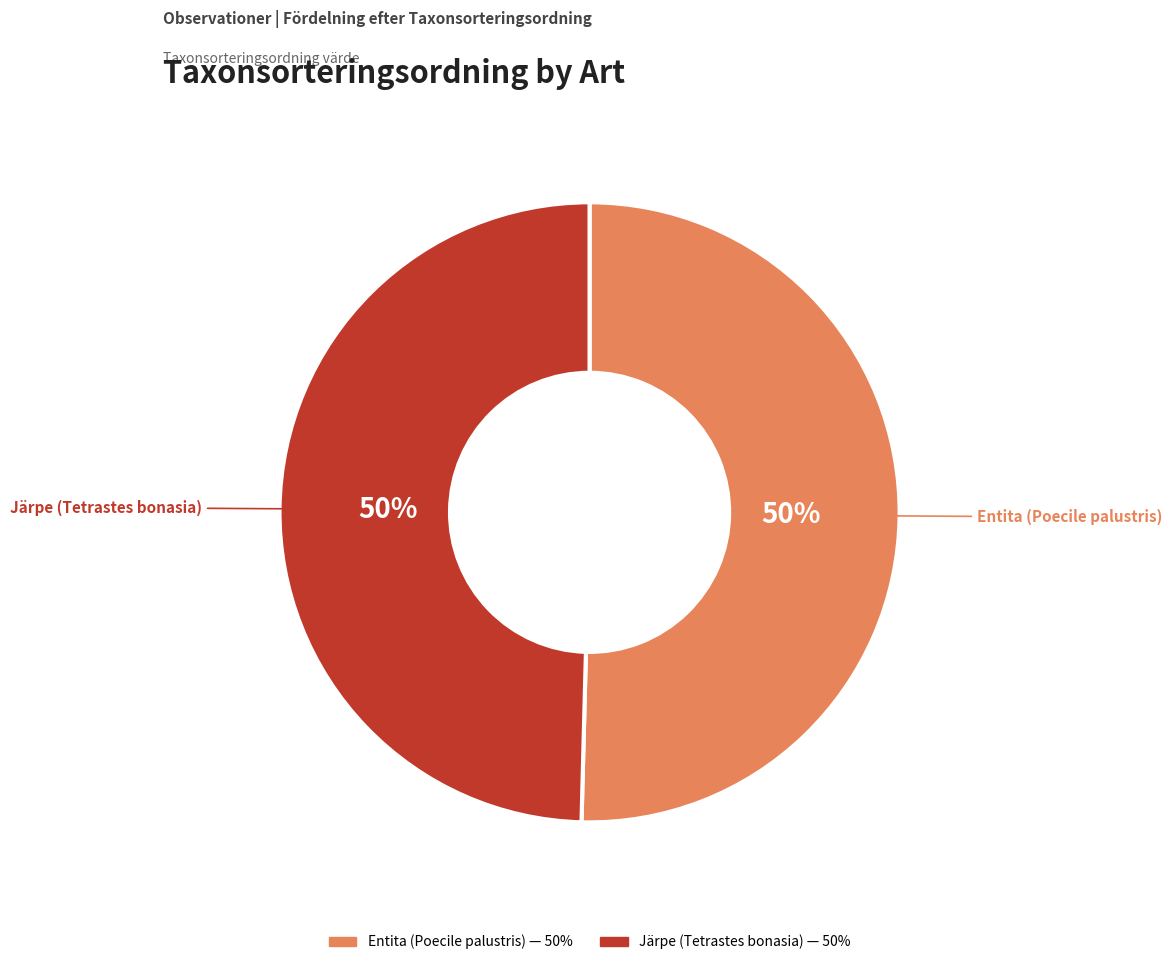

What is the ratio of the value at Järpe to the value at Entita?

1.0